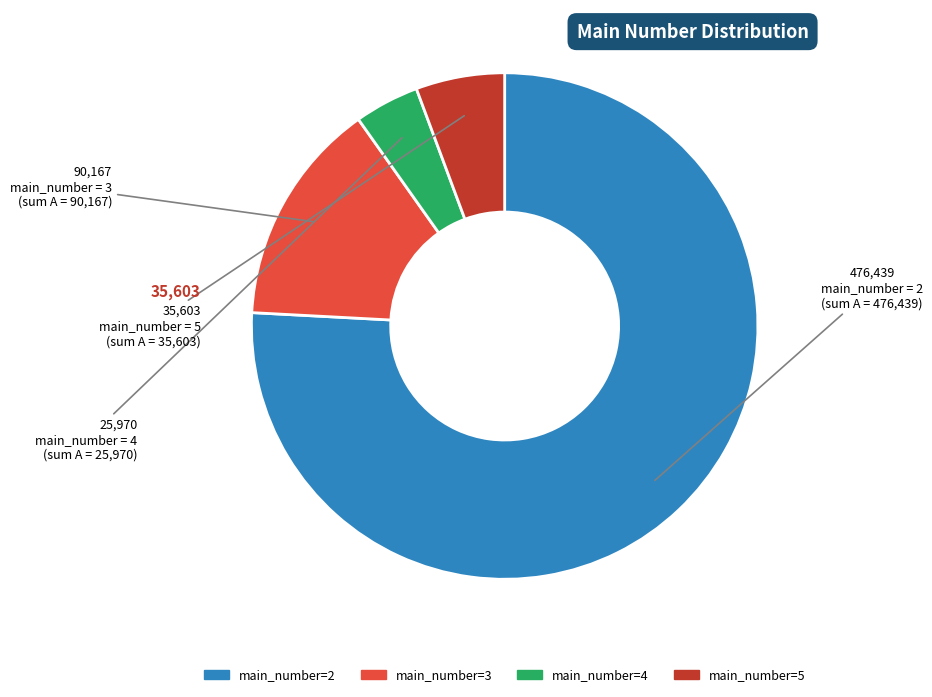

Is there any slice that represents more than half of the pie?

Yes